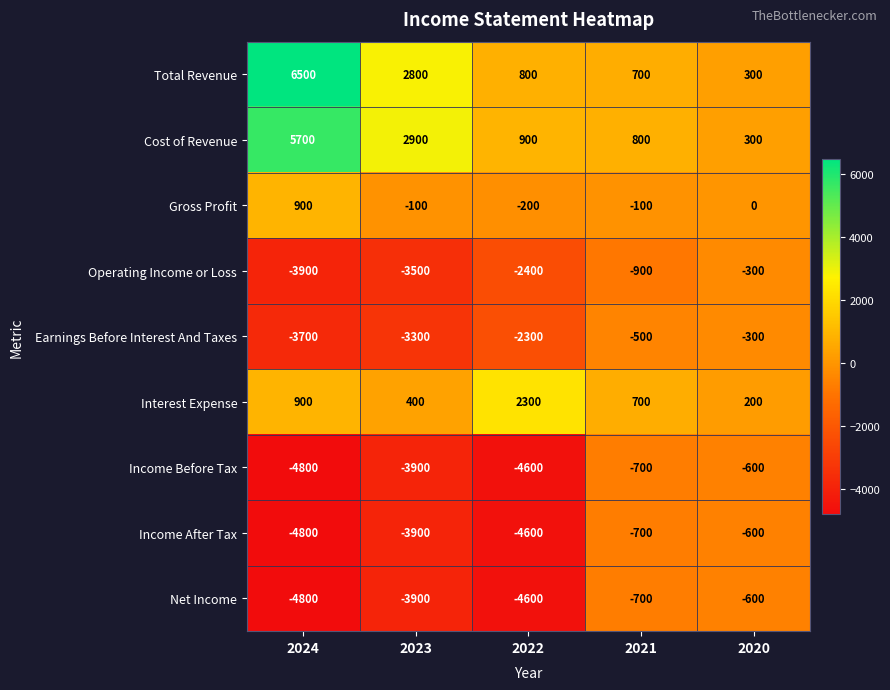

Which series changed the most between 2021 and 2020?

Operating Income or Loss